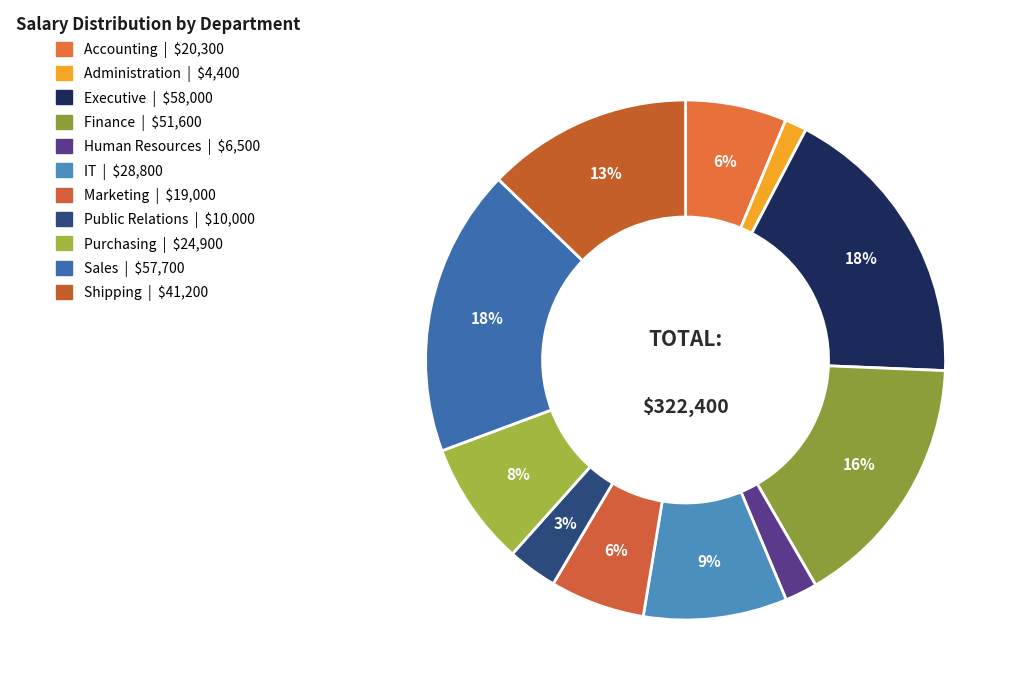

To the nearest percent, what is the average slice percentage?

9%